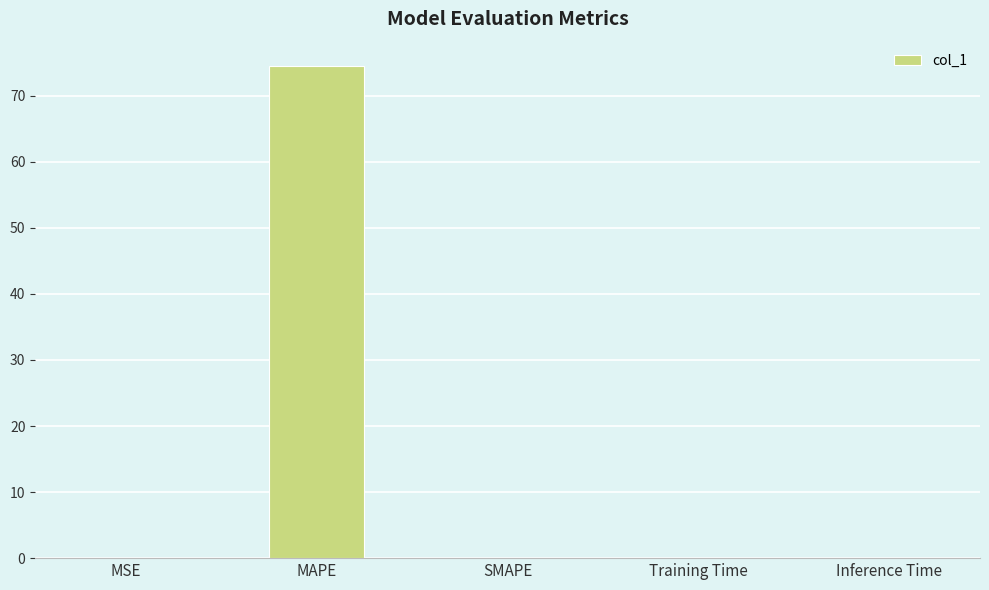

What value does the data have at MAPE?

74.5